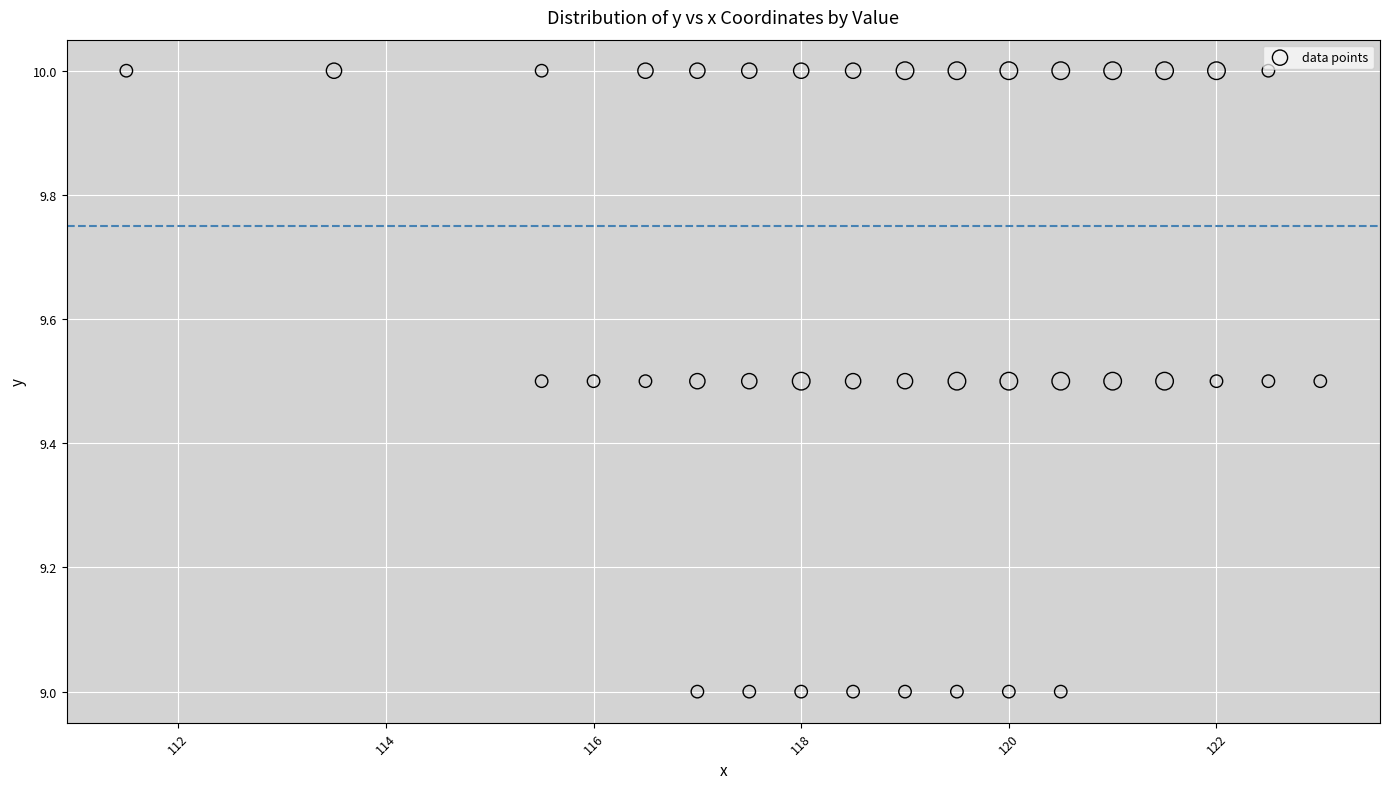

What is the range of X values (max minus min)?

11.5